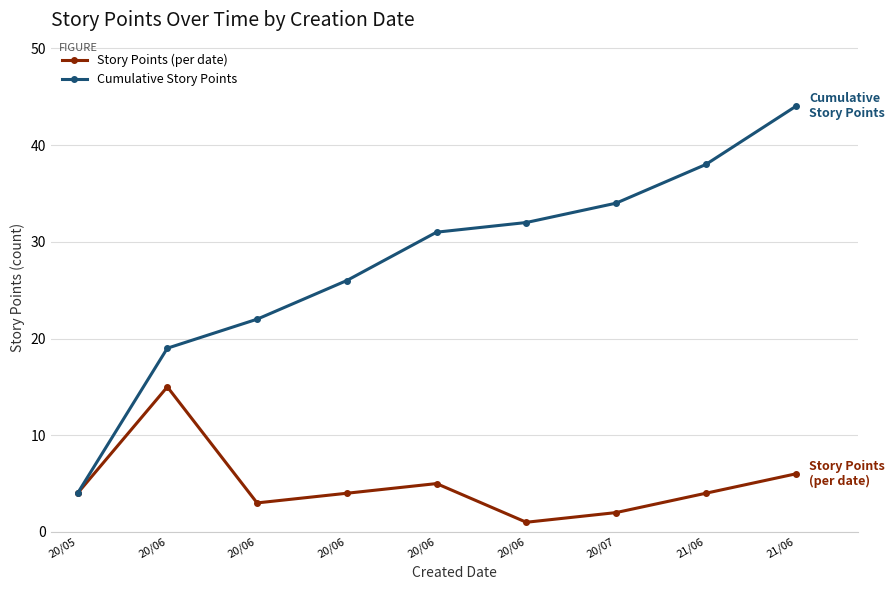

What are all the series names shown in the legend?

Story Points (per date), Cumulative Story Points